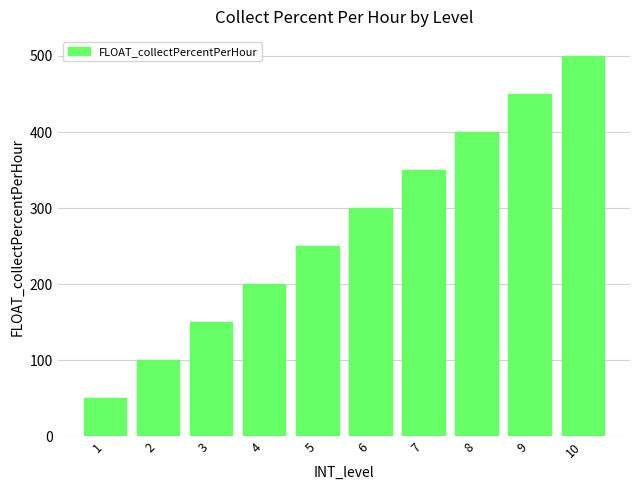

Which category has the highest value across all series?

10